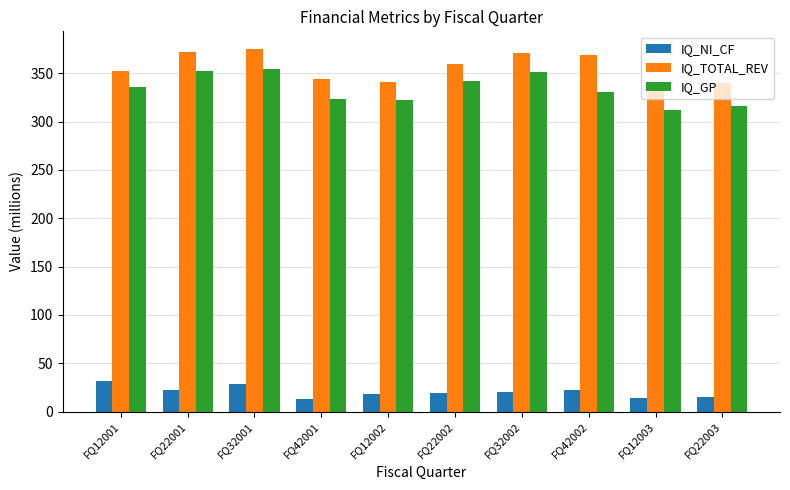

What is the total value across all series at FQ42001?

679.5